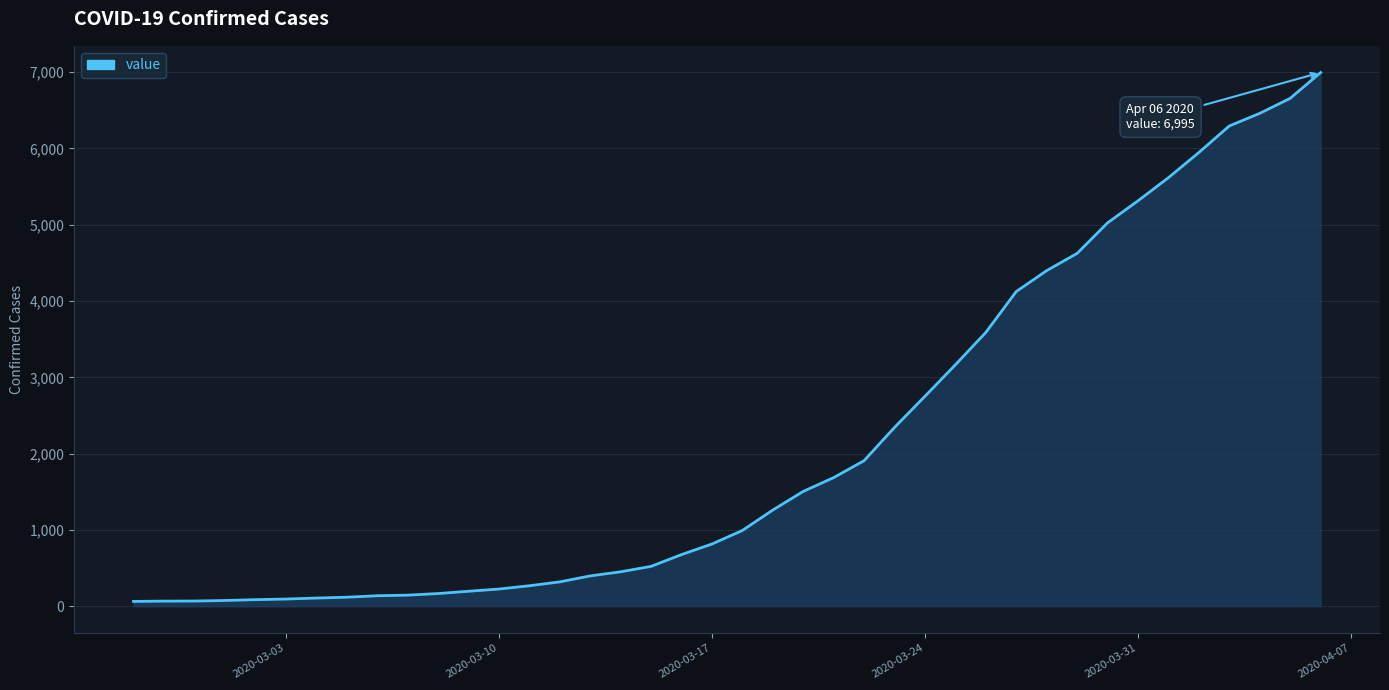

Reading left to right, what are all the values shown in this chart?

64	68	69	76	87	95	108	119	138	146	167	197	226	269	320	398	452	523	677	816	993	1261	1505	1686	1908	2344	2752	3165	3589	4125	4399	4625	5025	5314	5617	5947	6295	6460	6657	6995